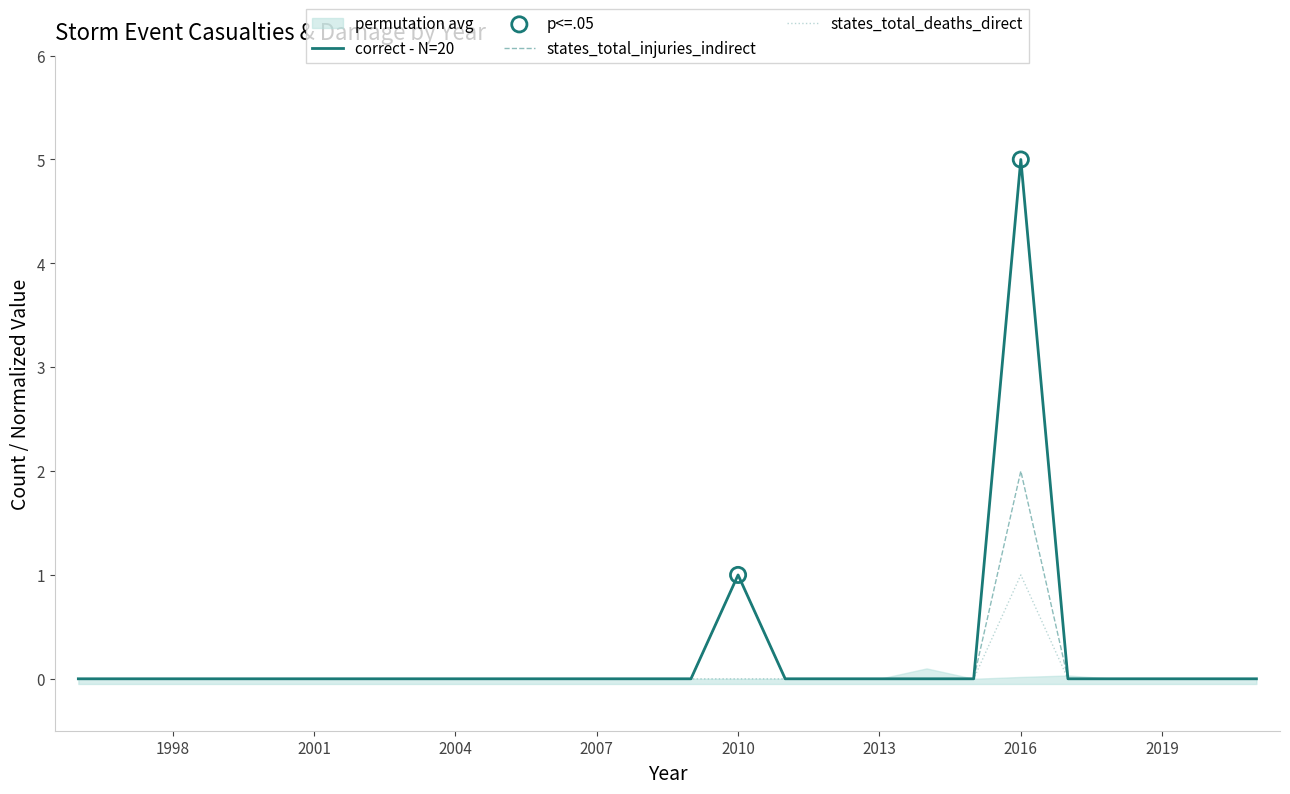

What is the maximum value for correct - N=20?

5